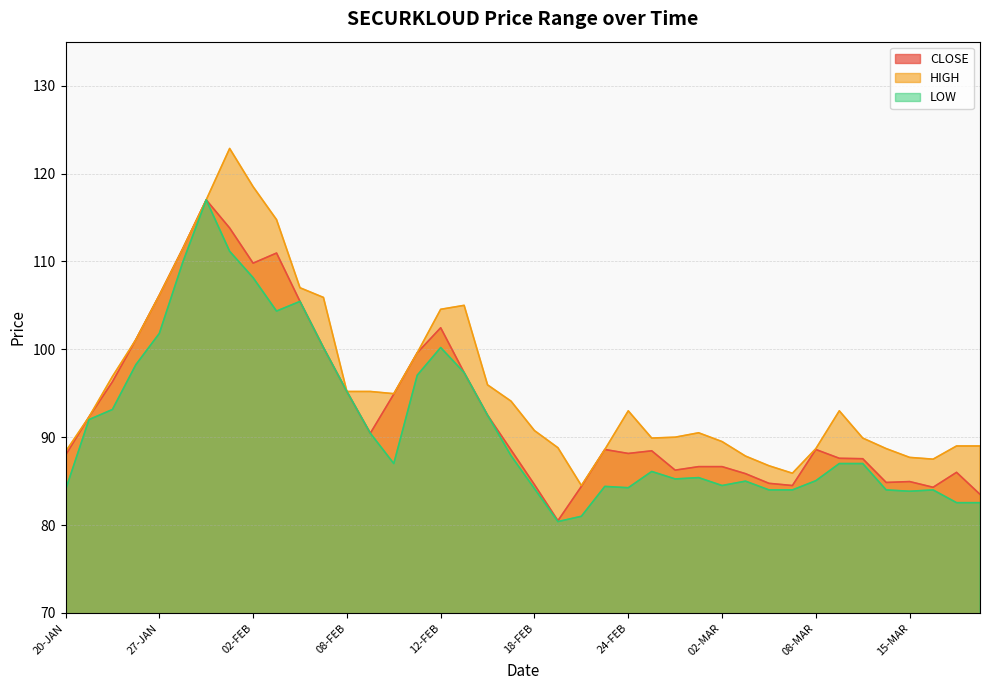

Which series changed the most between 01-FEB and 15-FEB?

HIGH